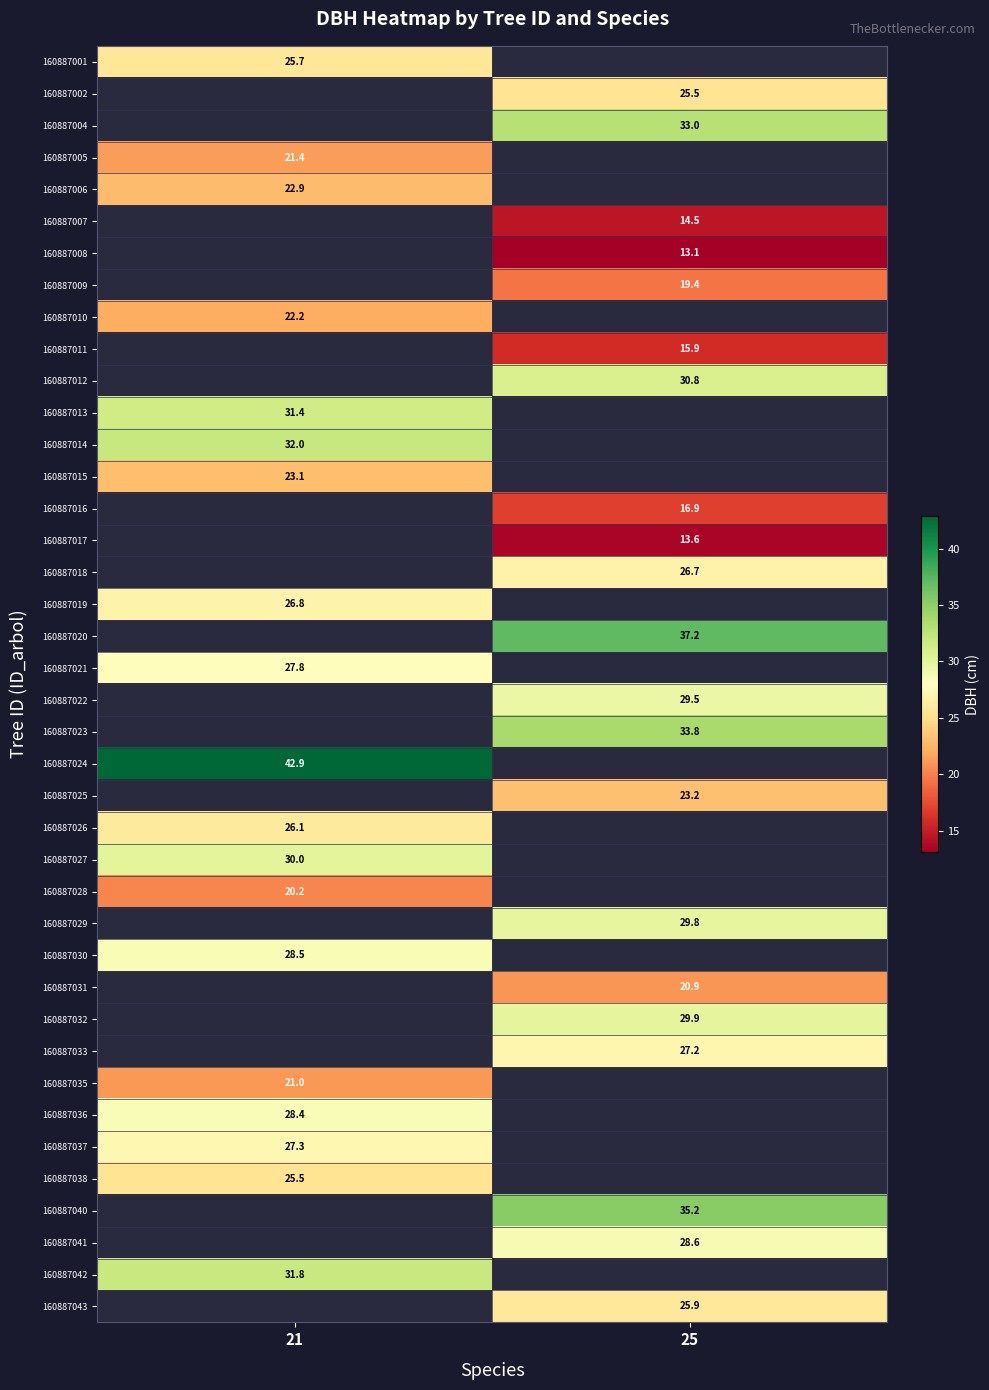

At which label does 160887022 reach its minimum?

21